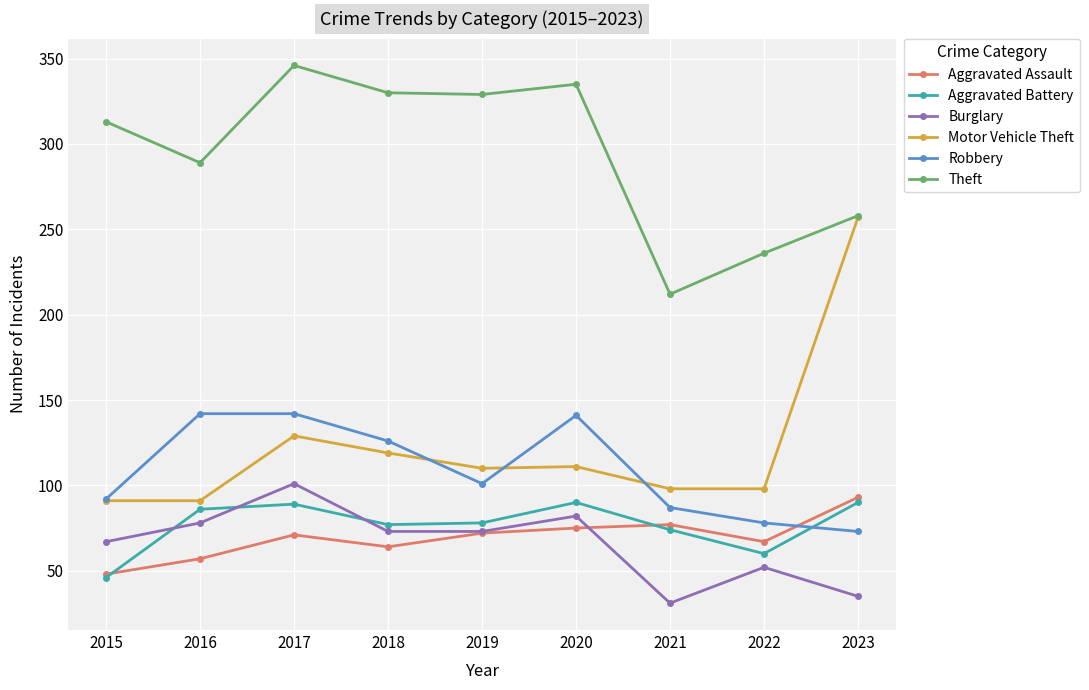

What is the value of the Motor Vehicle Theft point at the 2nd from the left?

91